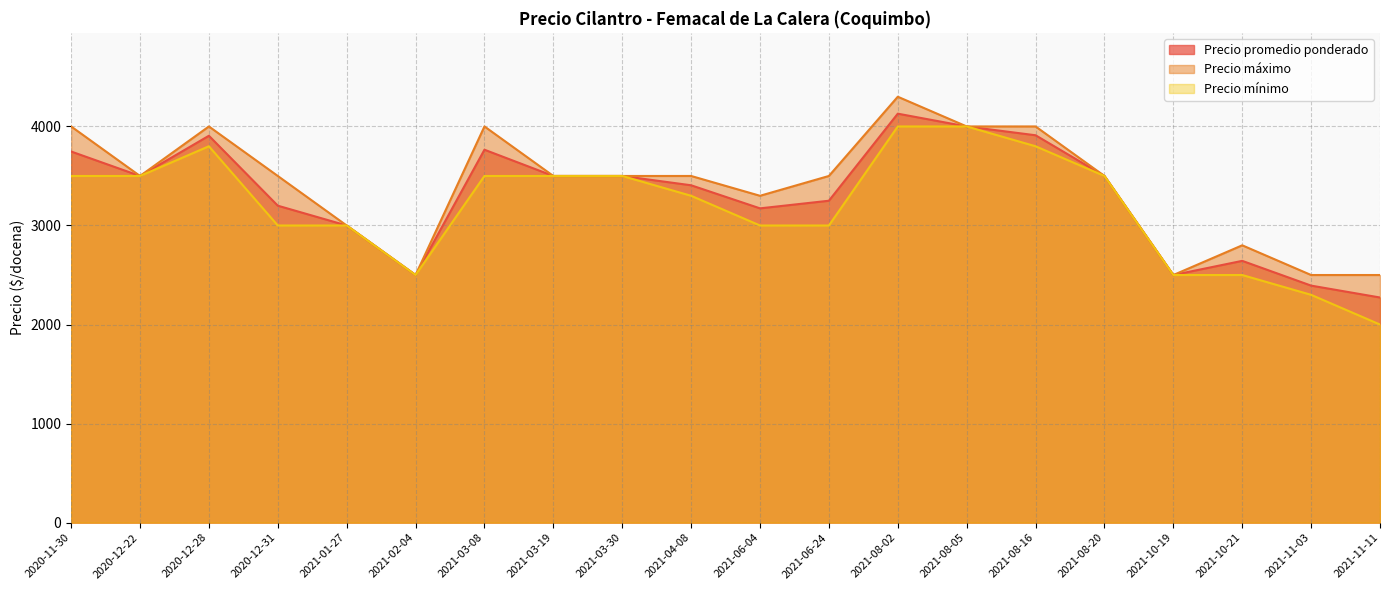

Which category has the highest value across all series?

2021-08-02